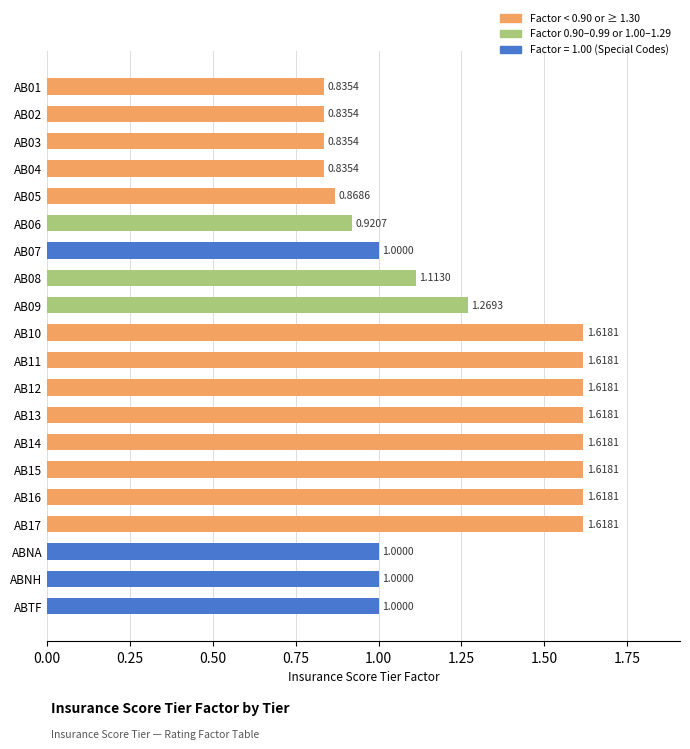

How many data points does each series have?

20